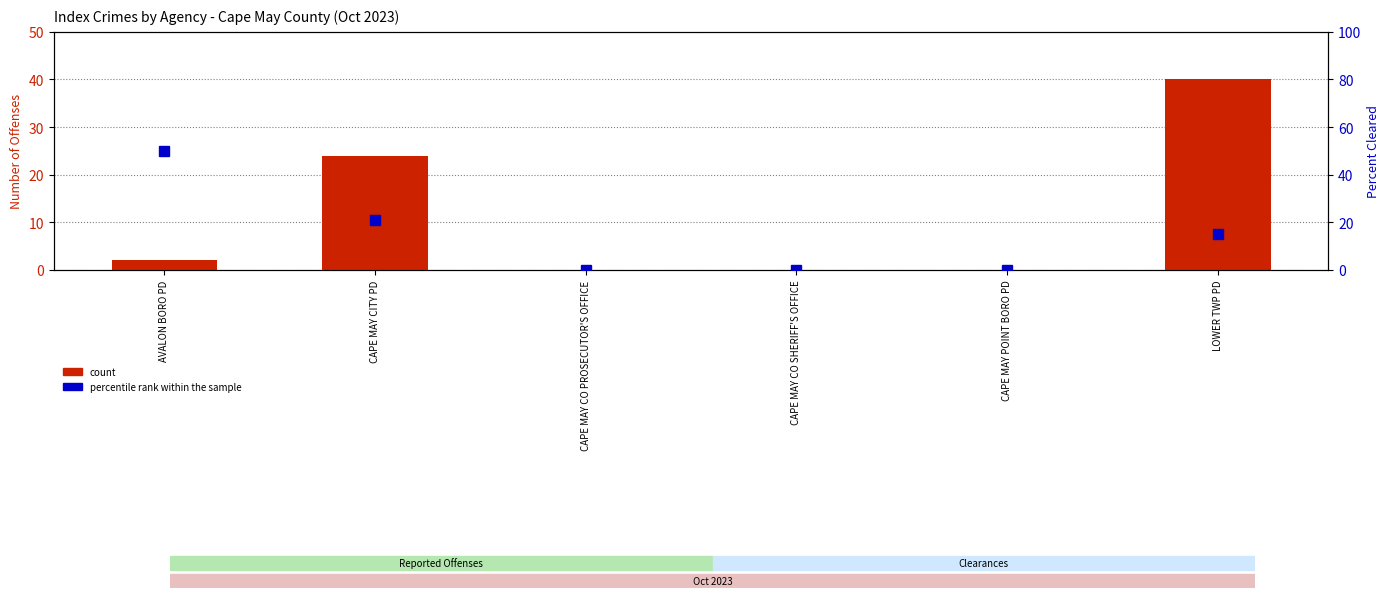

What is the difference between the maximum and minimum values in the percentile rank within the sample series?

50